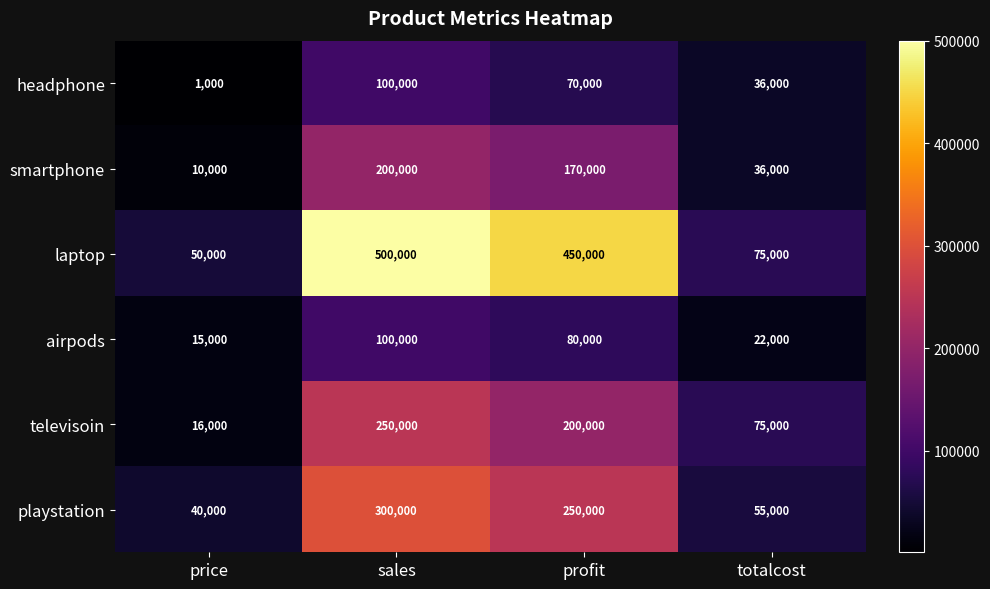

At which category is the sum across all series the highest?

sales